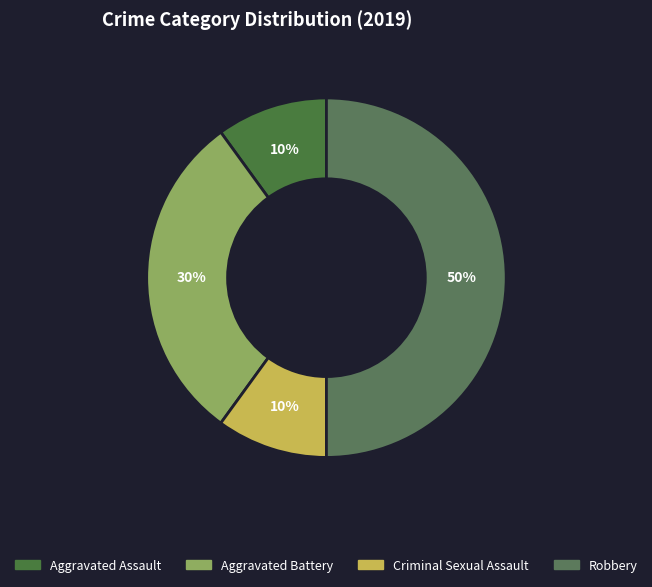

To the nearest percent, what portion does Aggravated Battery represent?

30%